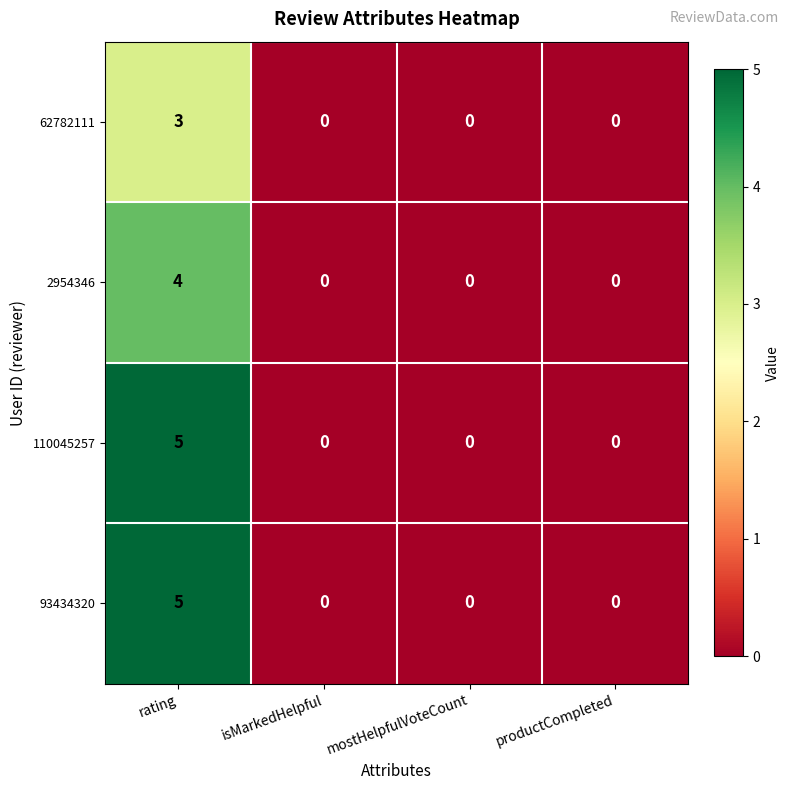

At which category is the sum across all series the highest?

rating